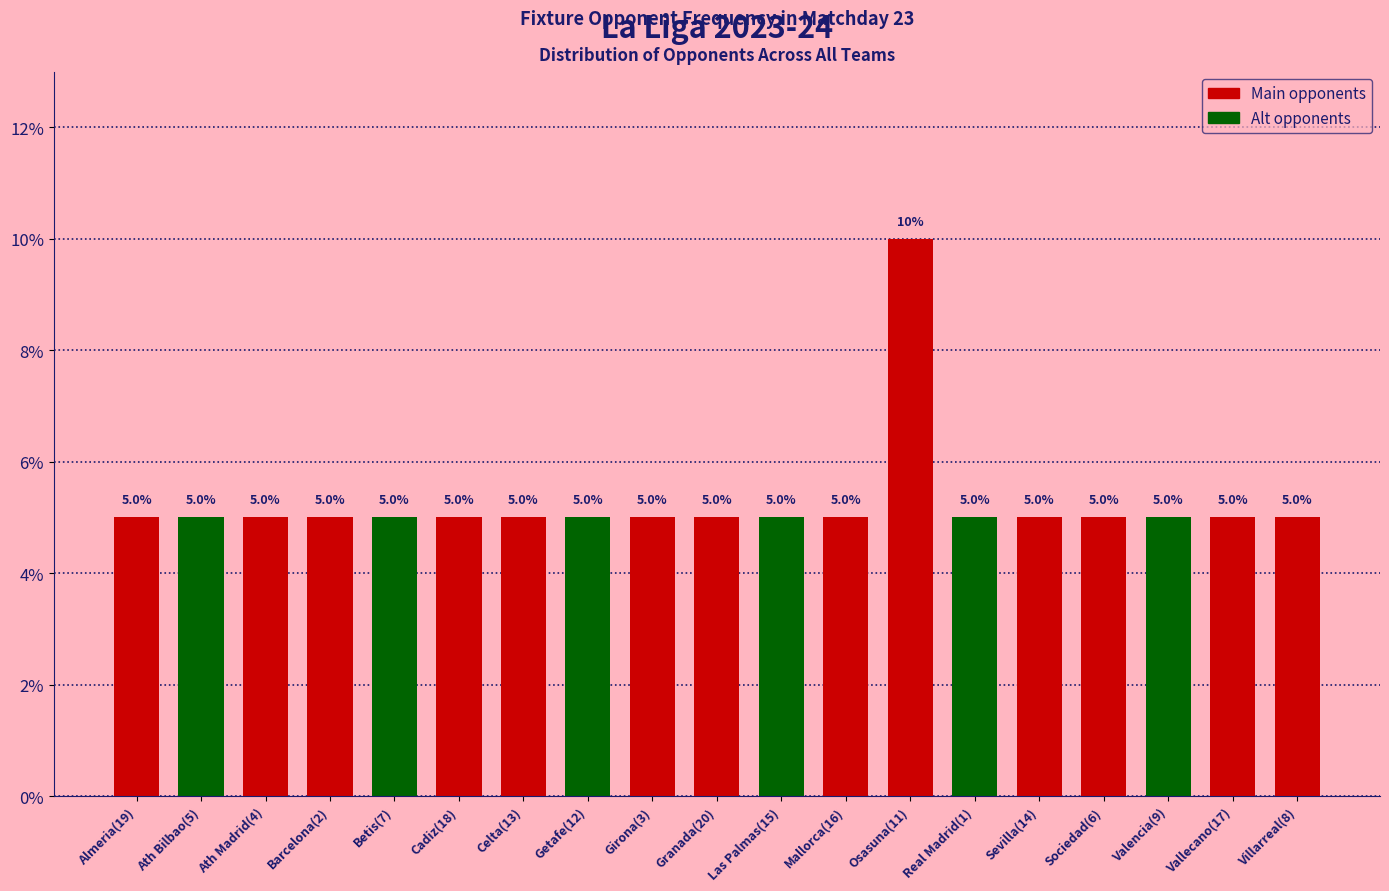

What is the sum of the values at Vallecano(17) and Real Madrid(1)?

10